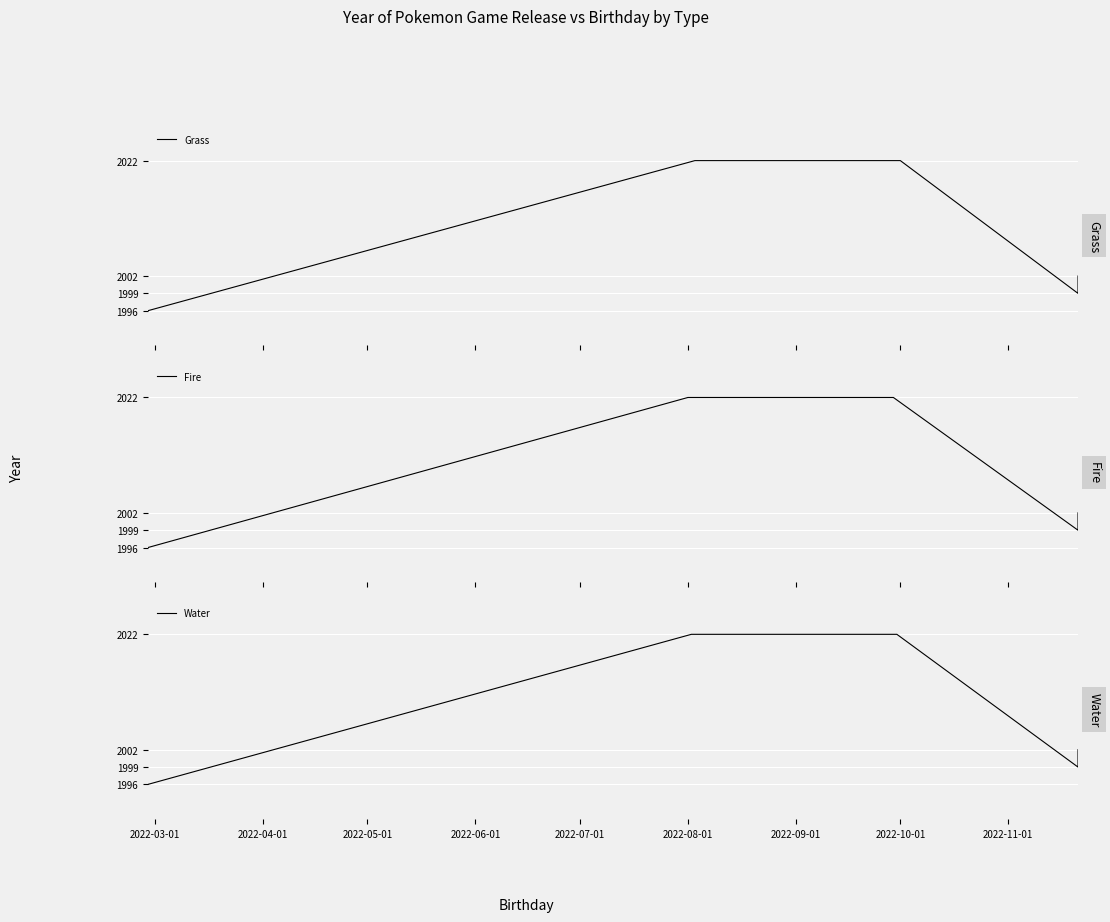

True or false: Grass and Fire cross at least once.

False